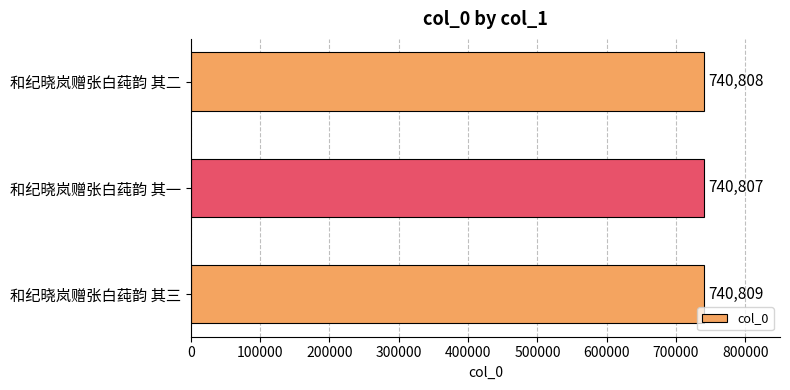

What is the greatest value displayed?

740809